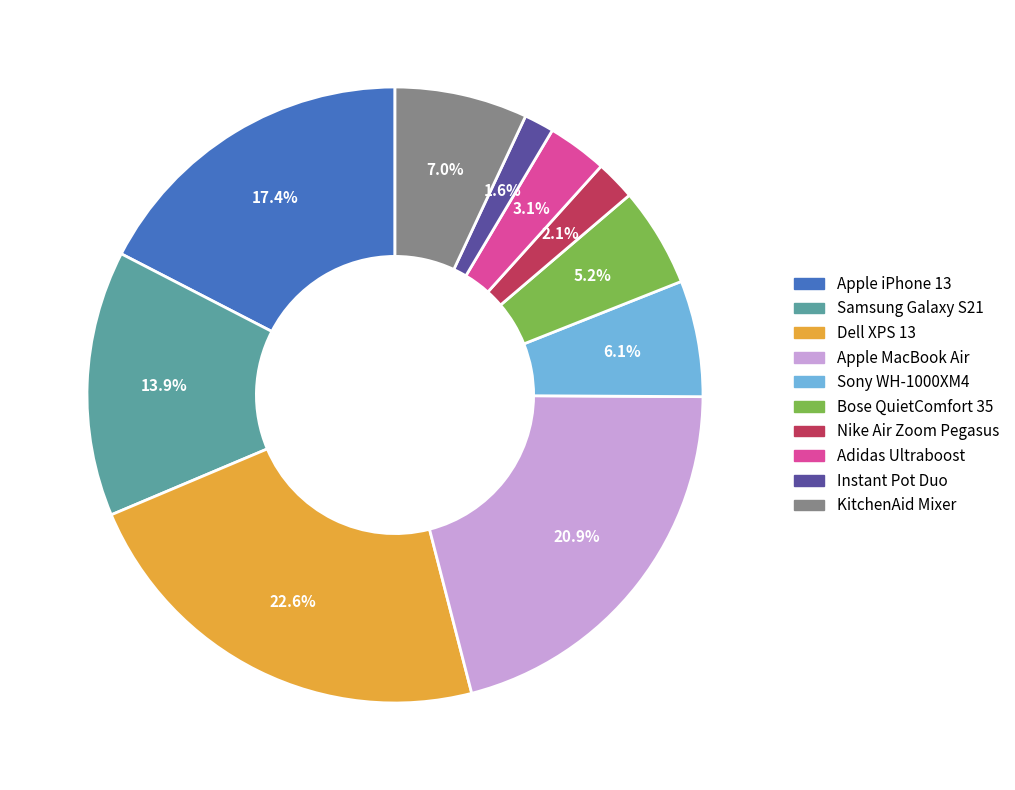

Is Nike Air Zoom Pegasus the majority of the pie?

No